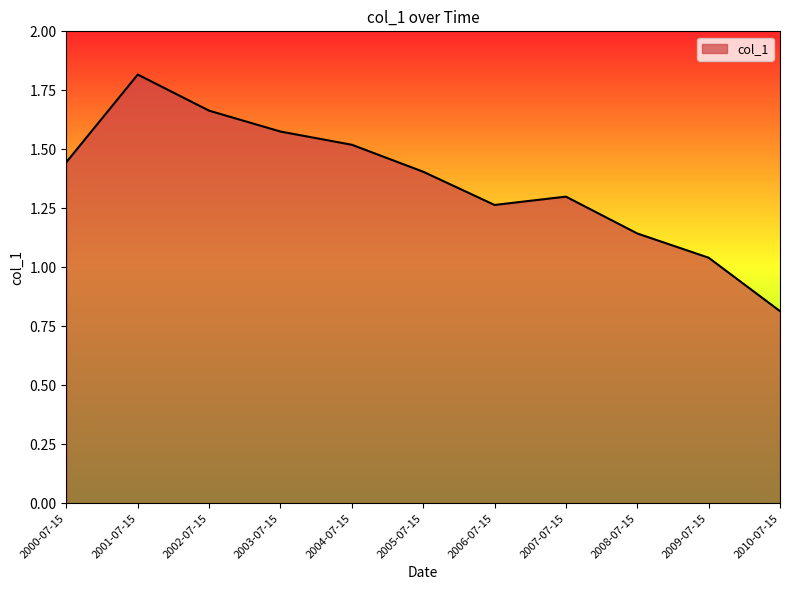

What is the change in value from 2002-07-15 to 2007-07-15?

-0.4